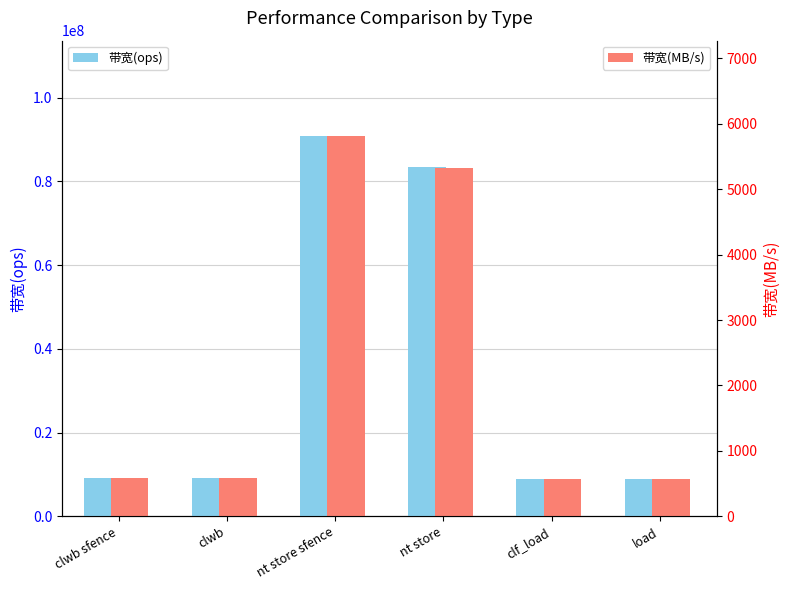

What is the highest value of the 带宽(MB/s) series?

5818